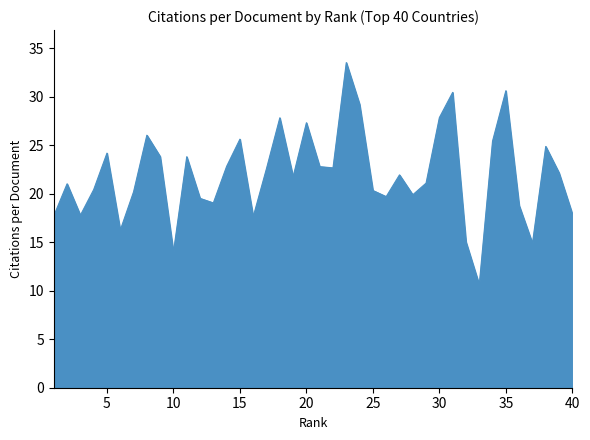

What is the difference between the maximum and minimum values?

22.9